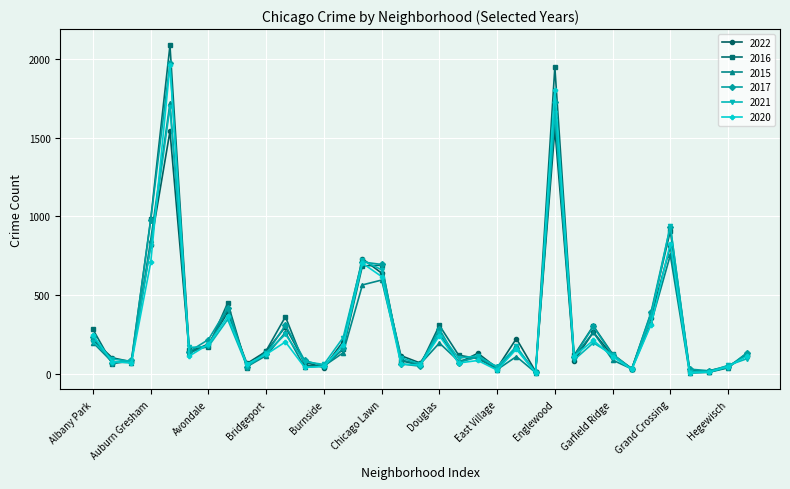

What is the maximum value for 2020?

1959